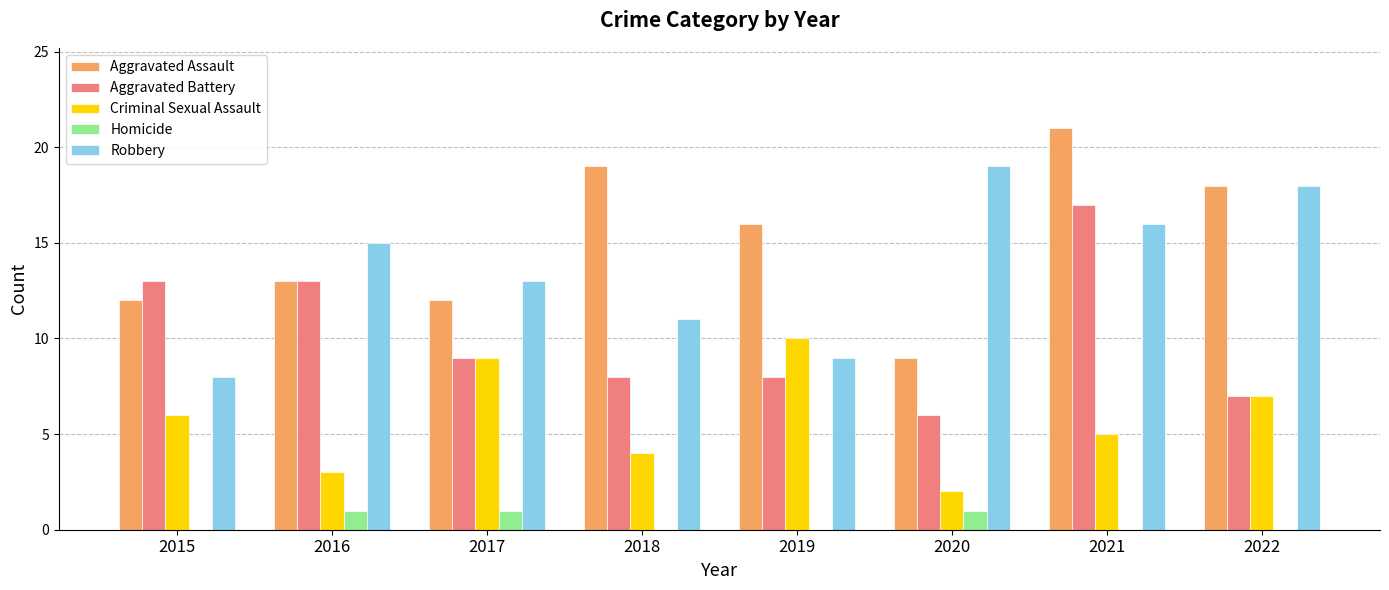

Is the value of Homicide at 2016 greater than the value of Aggravated Assault at 2019?

No